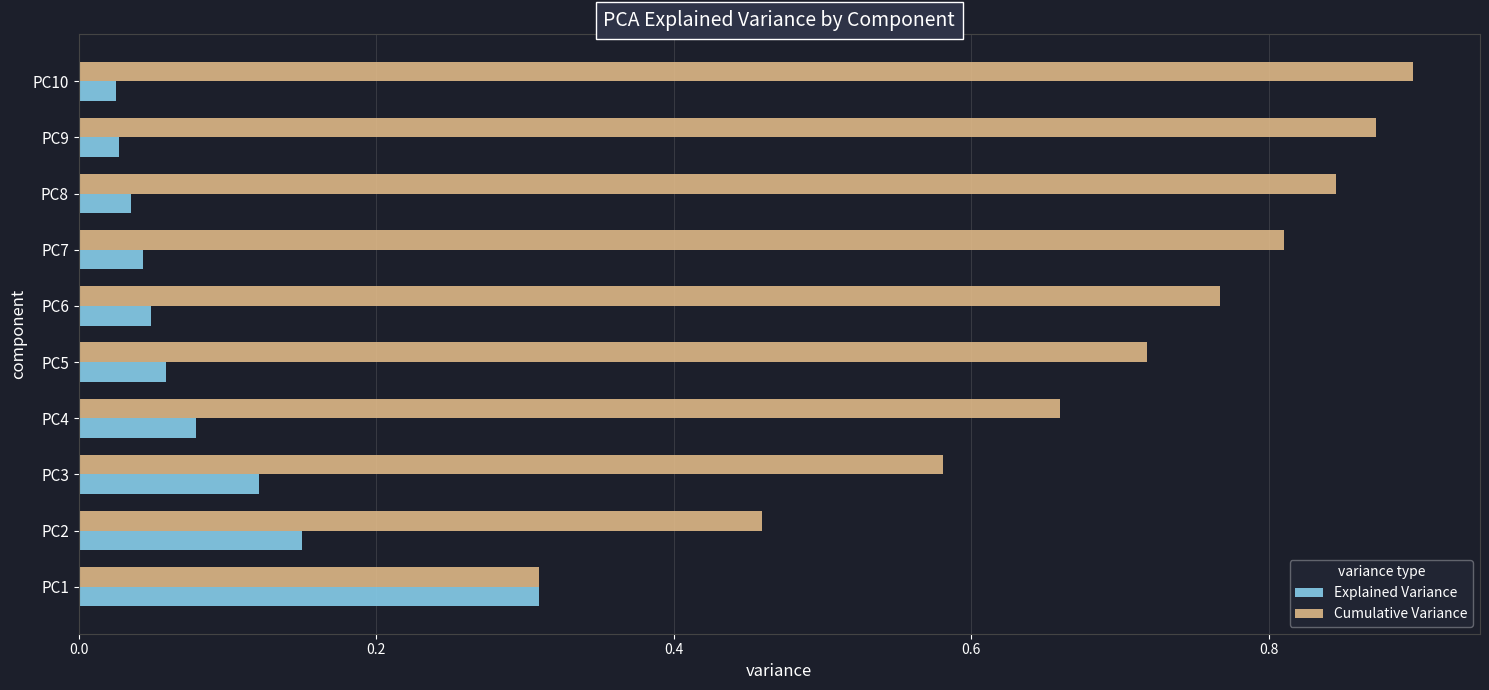

Between PC1 and PC3, which series saw the biggest shift?

Cumulative Variance